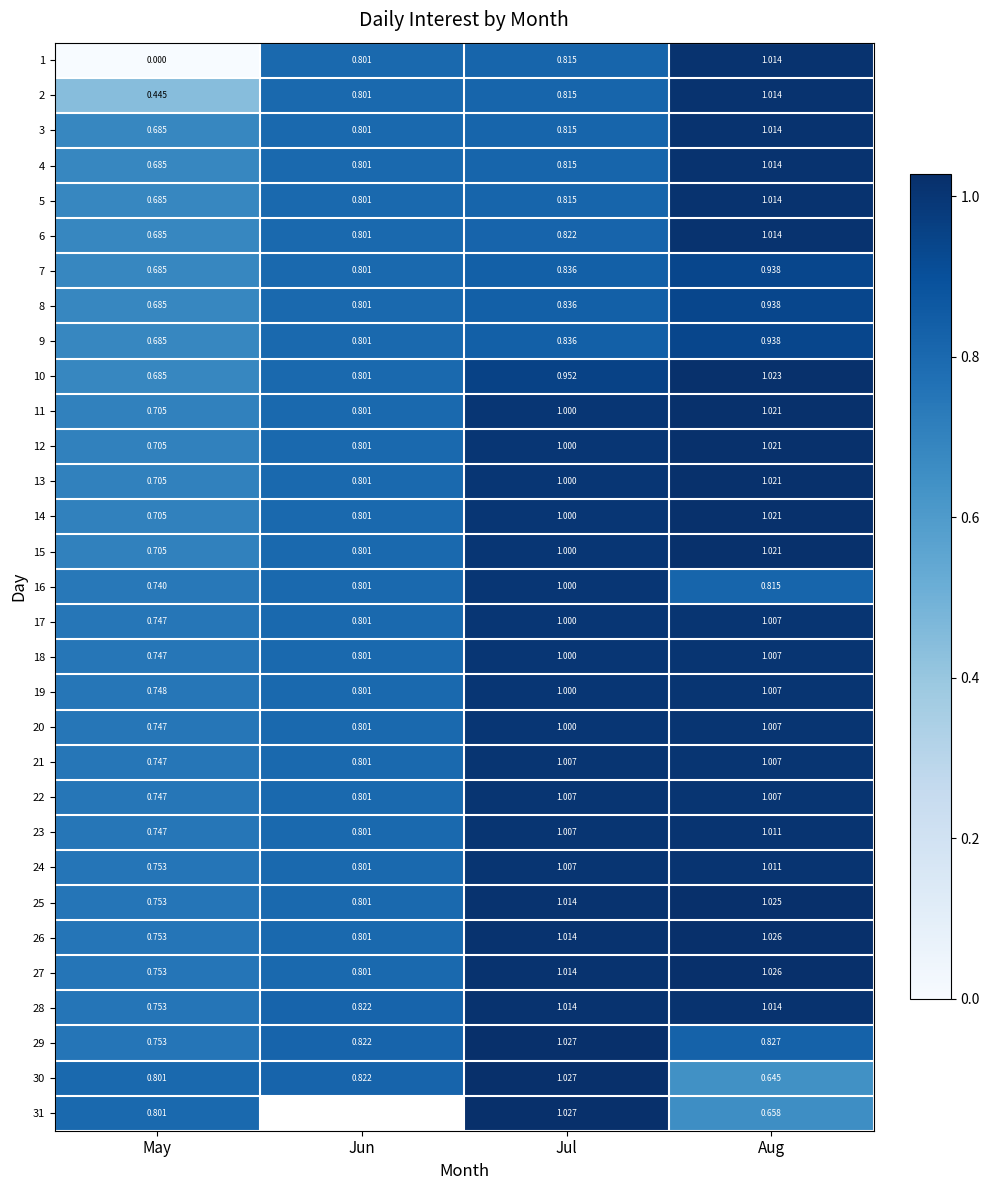

Is the value of 7 at Jun greater than the value of 13 at Aug?

No